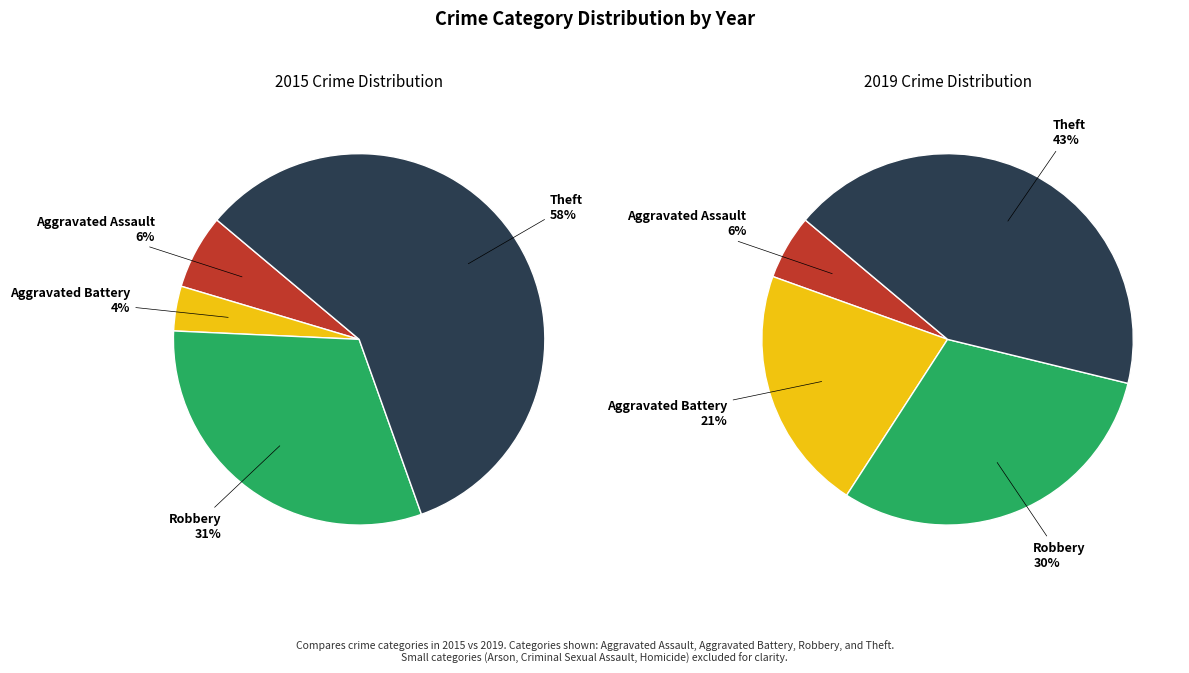

What is the spread (max minus min) of values at 2?

3